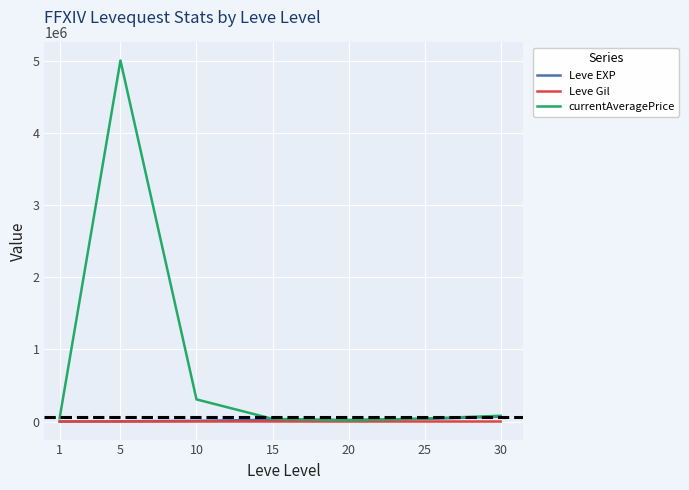

What is the average value of the Leve Gil series?

330